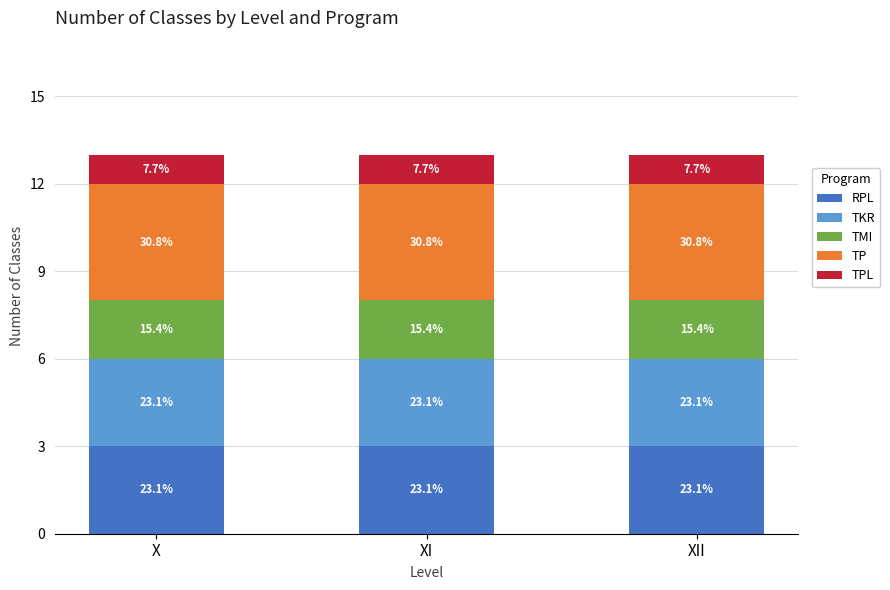

What are all the series names shown in the legend?

RPL, TKR, TMI, TP, TPL